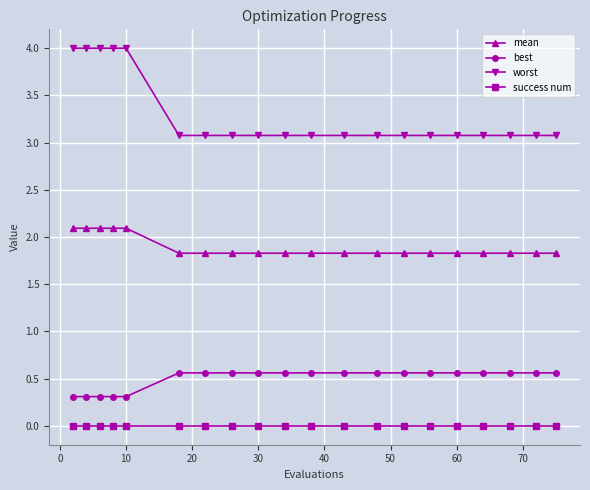

Which series has the largest range (max minus min)?

worst